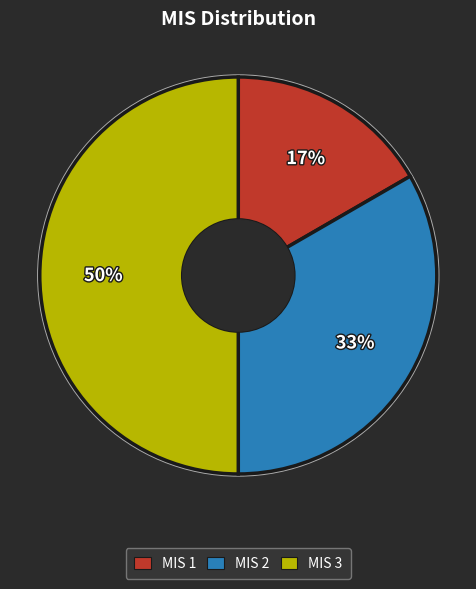

Rank the categories by value from highest to lowest.

MIS 3, MIS 2, MIS 1